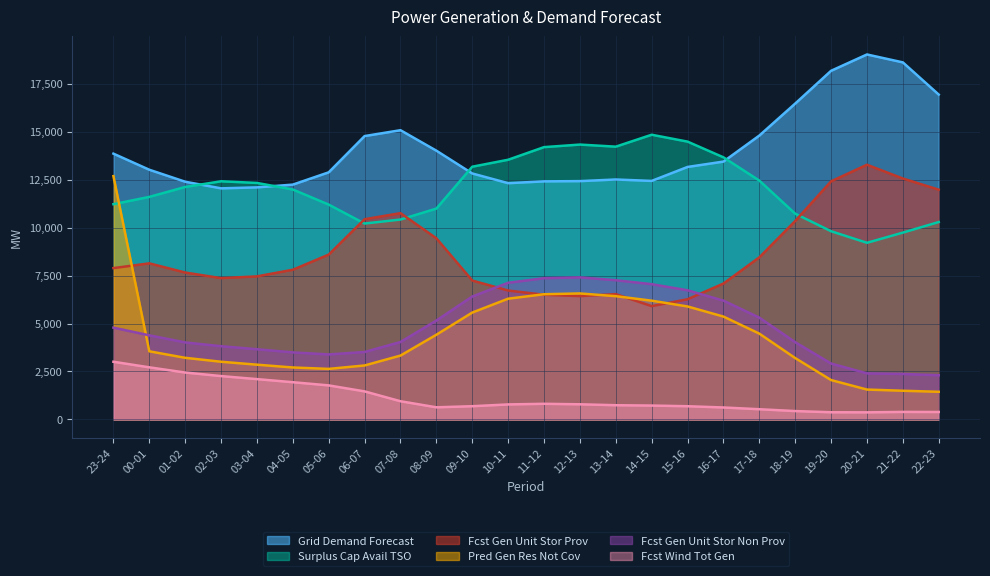

What is the maximum value shown in the chart?

19027